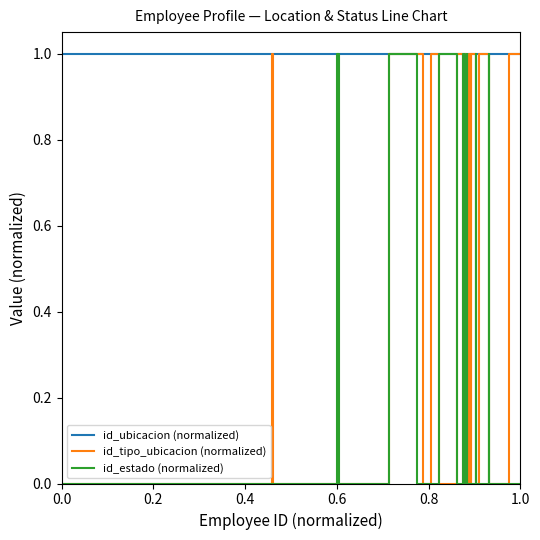

What are all the series names shown in the legend?

id_ubicacion (normalized), id_tipo_ubicacion (normalized), id_estado (normalized)